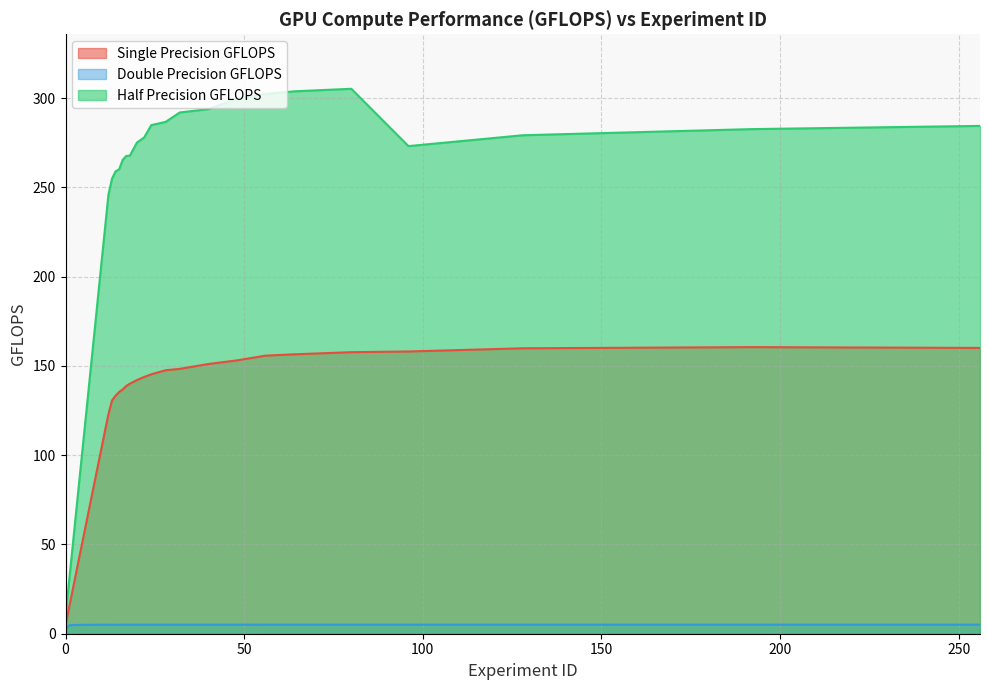

True or false: Double Precision GFLOPS has more than 2 interior local peaks.

False